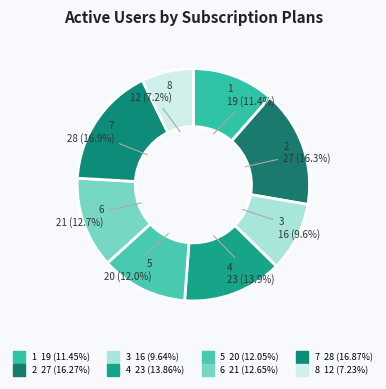

Rank the categories by value from lowest to highest.

8, 3, 1, 5, 6, 4, 2, 7